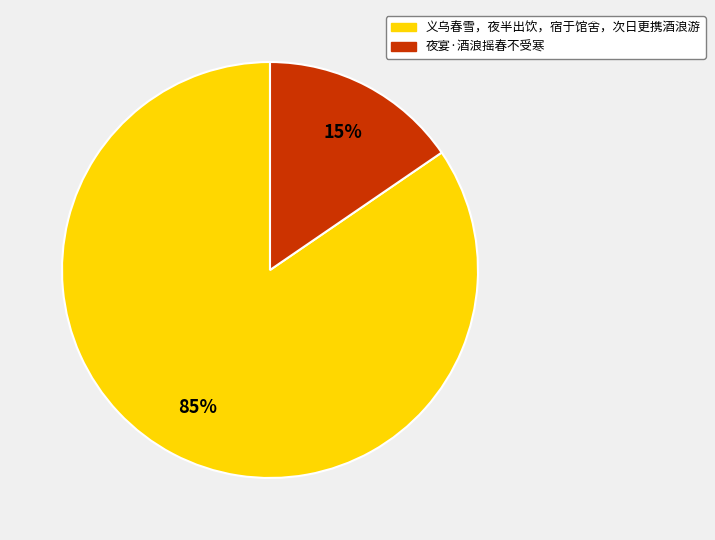

To the nearest percent, what is the average slice percentage?

50%